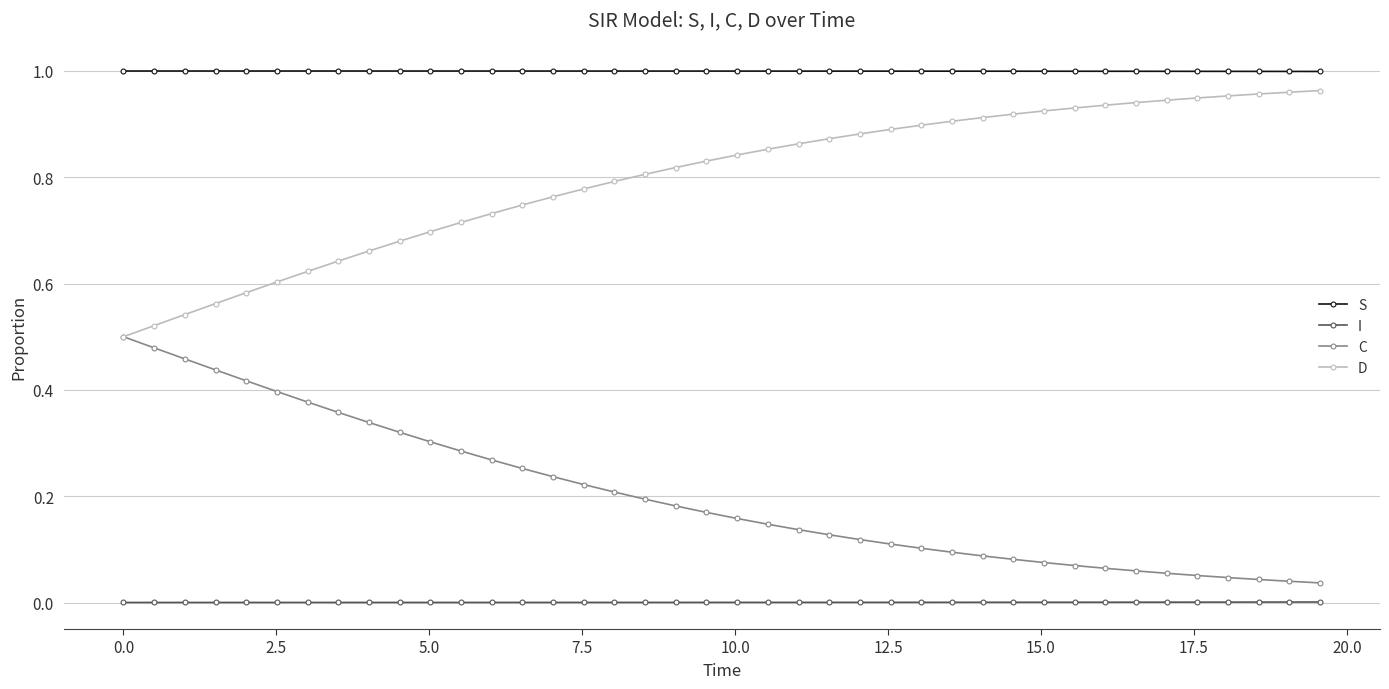

True or false: I and S intersect in this chart.

False